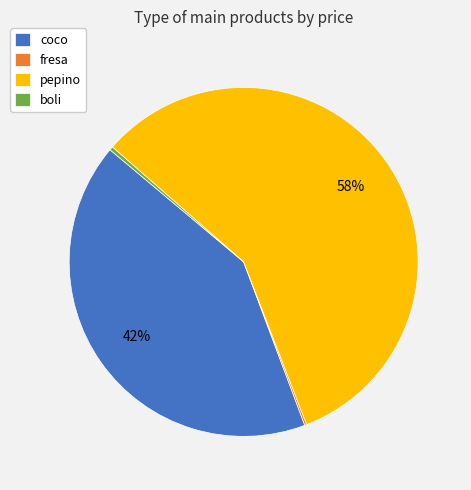

To the nearest percent, what is the average slice percentage?

25%